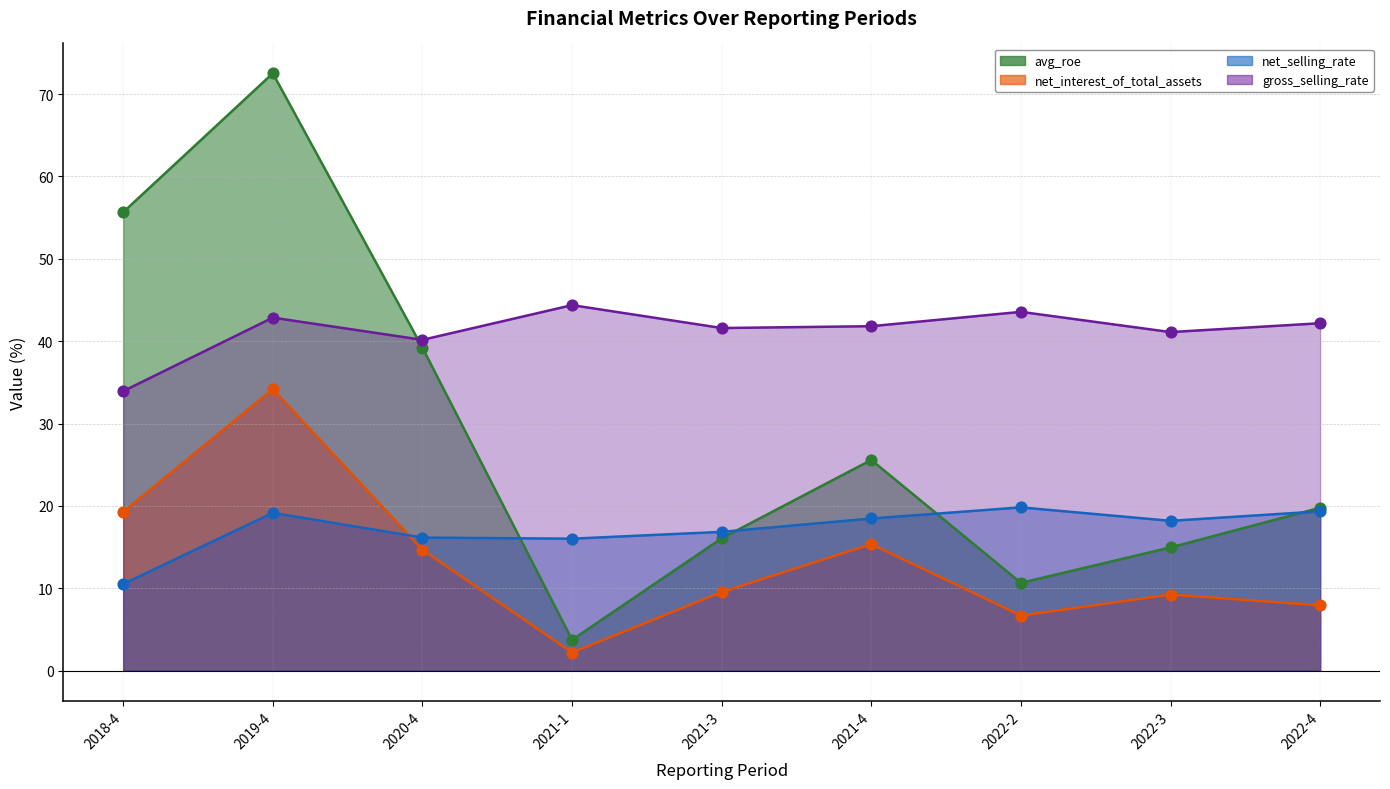

Is the value of avg_roe at 2021-1 greater than the value of net_selling_rate at 2021-4?

No